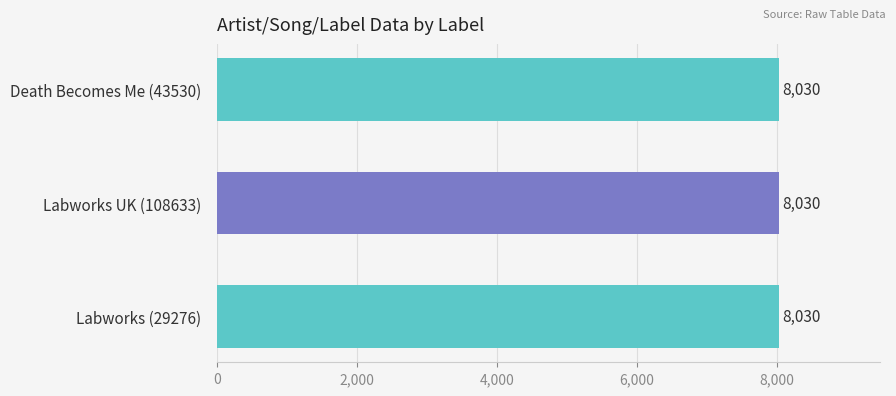

Are the bars grouped side by side (vs. stacked)?

Yes